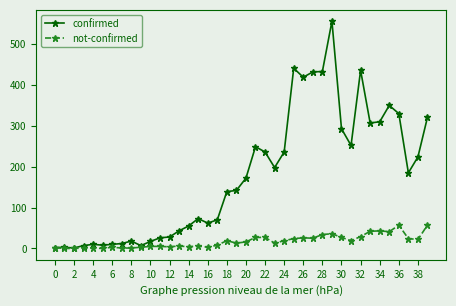

What are all the series names shown in the legend?

confirmed, not-confirmed